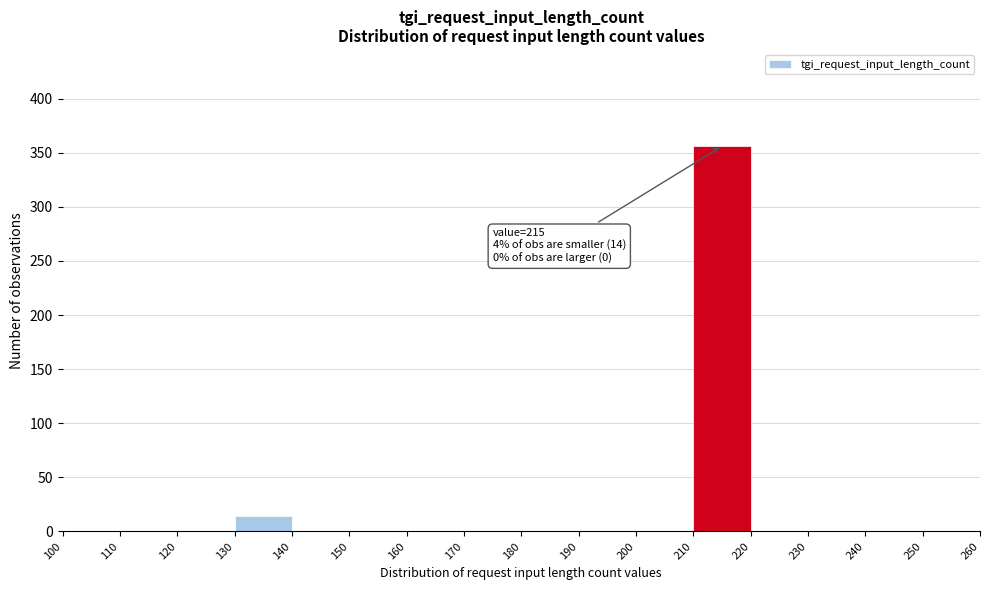

Which range on the x-axis has the tallest bar?

210 to 220